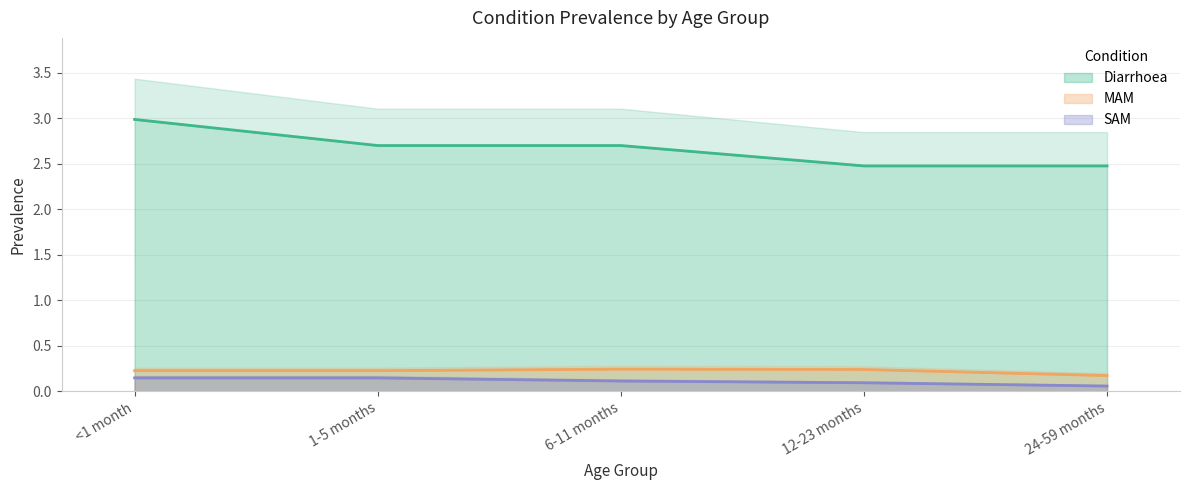

True or false: SAM has more than 0 points higher than both neighbors.

False